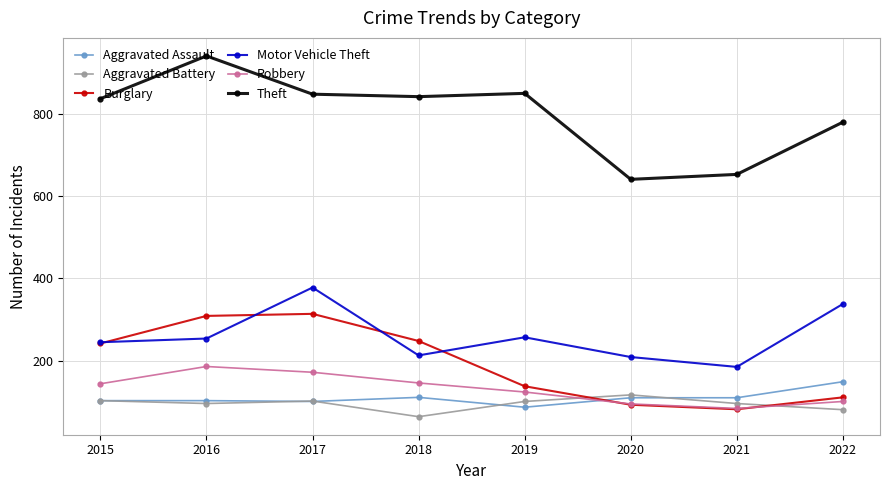

What is the spread (max minus min) of values at 2020?

548